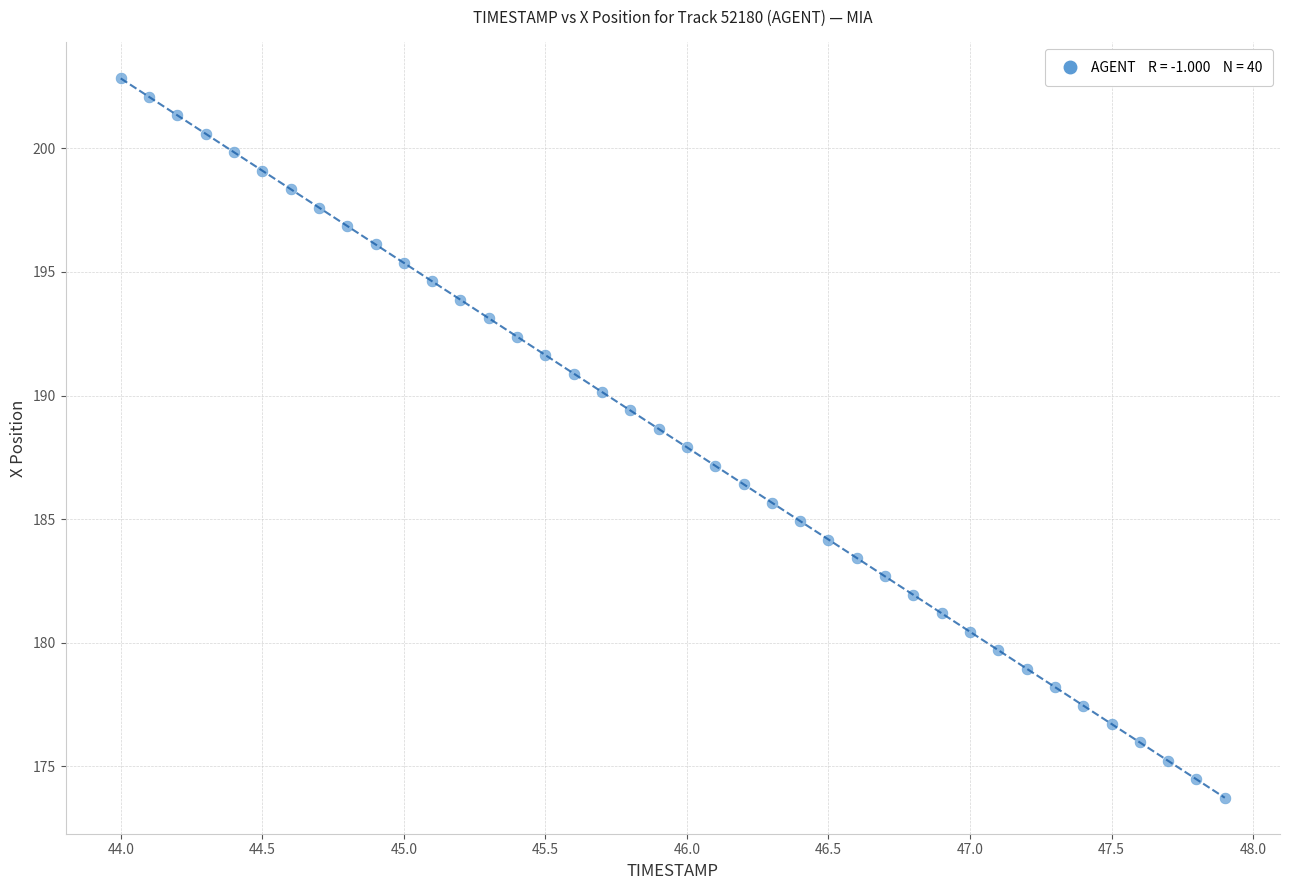

What is the range of X values (max minus min)?

3.9